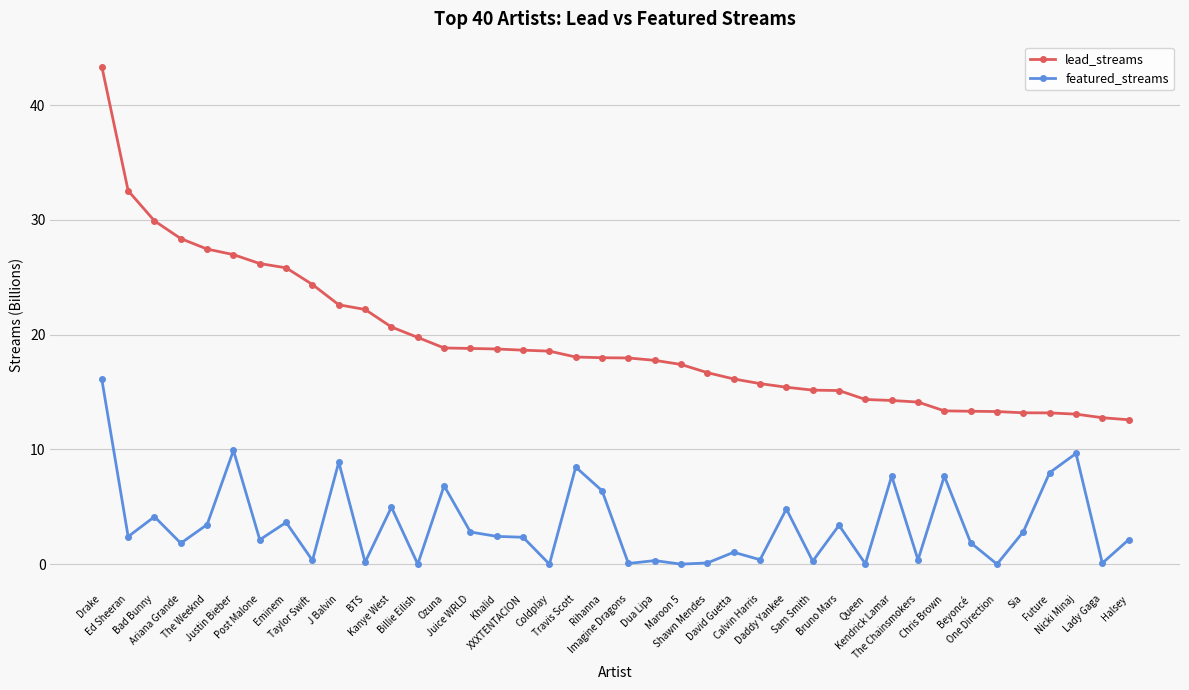

What is the lowest value of the lead_streams series?

12.6